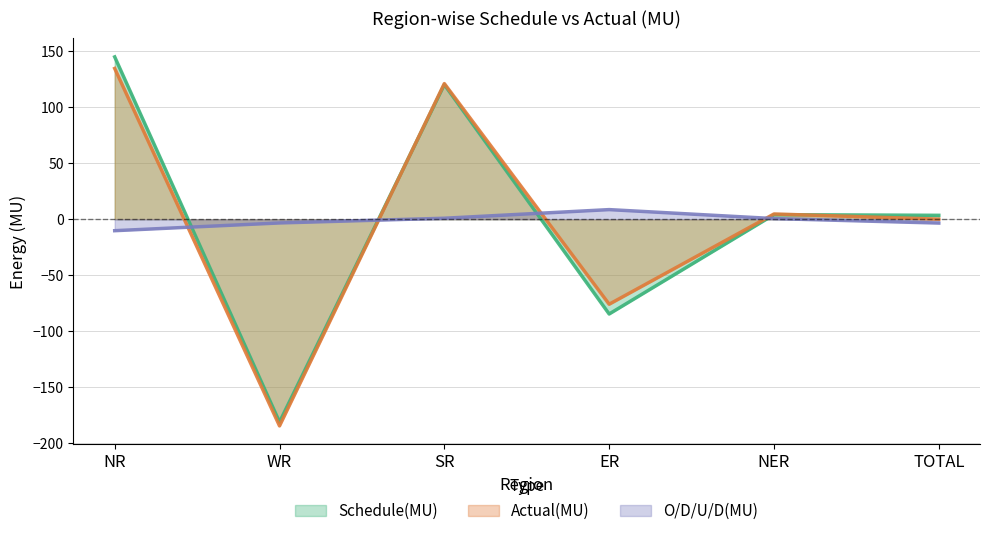

How many lines are shown in the chart?

3